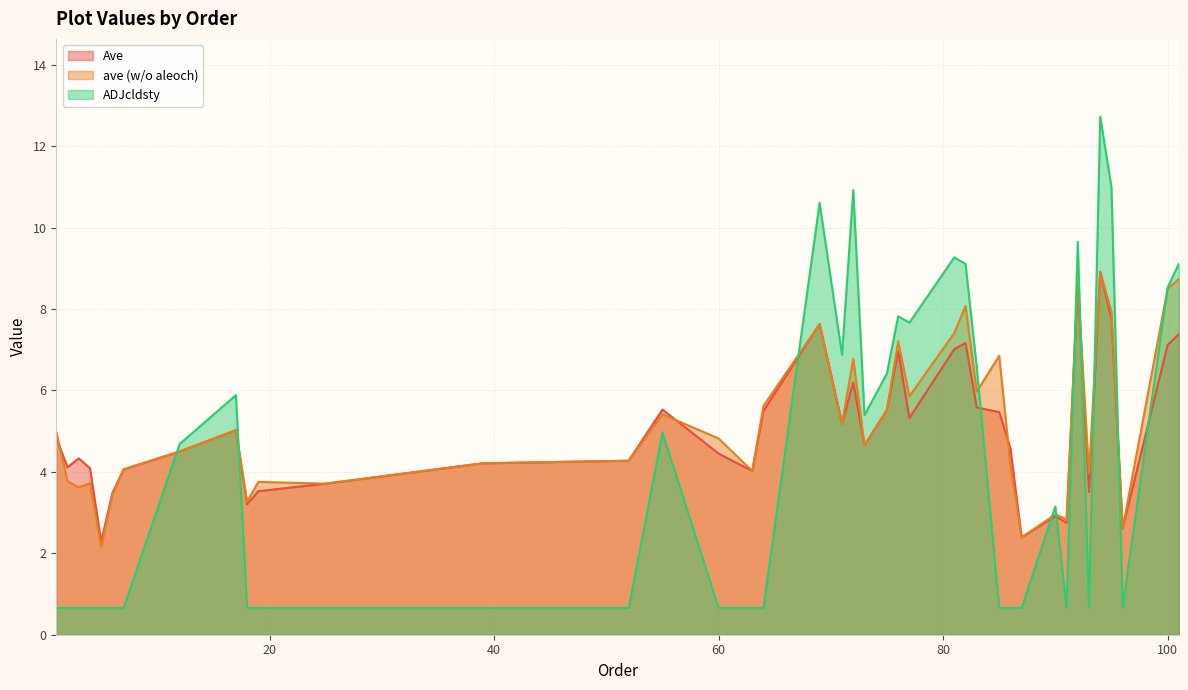

What are all the series names shown in the legend?

Ave, ave (w/o aleoch), ADJcldsty